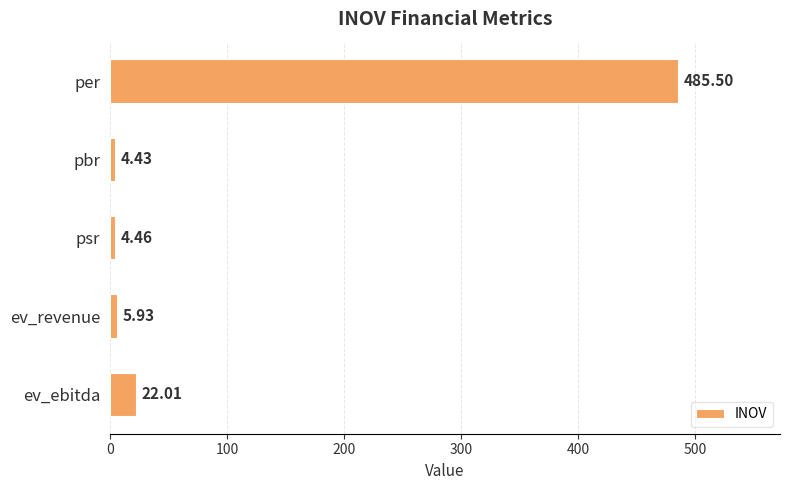

What is the label of the 1st bar from the bottom?

ev_ebitda